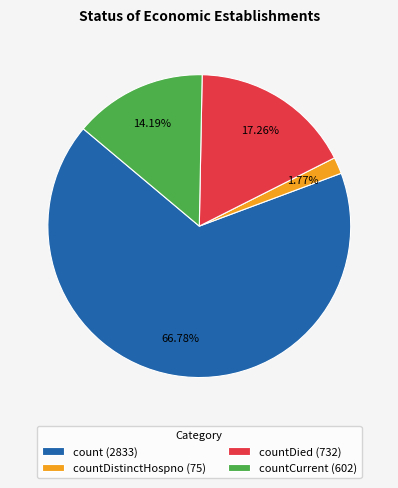

Rank the categories by value from highest to lowest.

count (2833), countDied (732), countCurrent (602), countDistinctHospno (75)